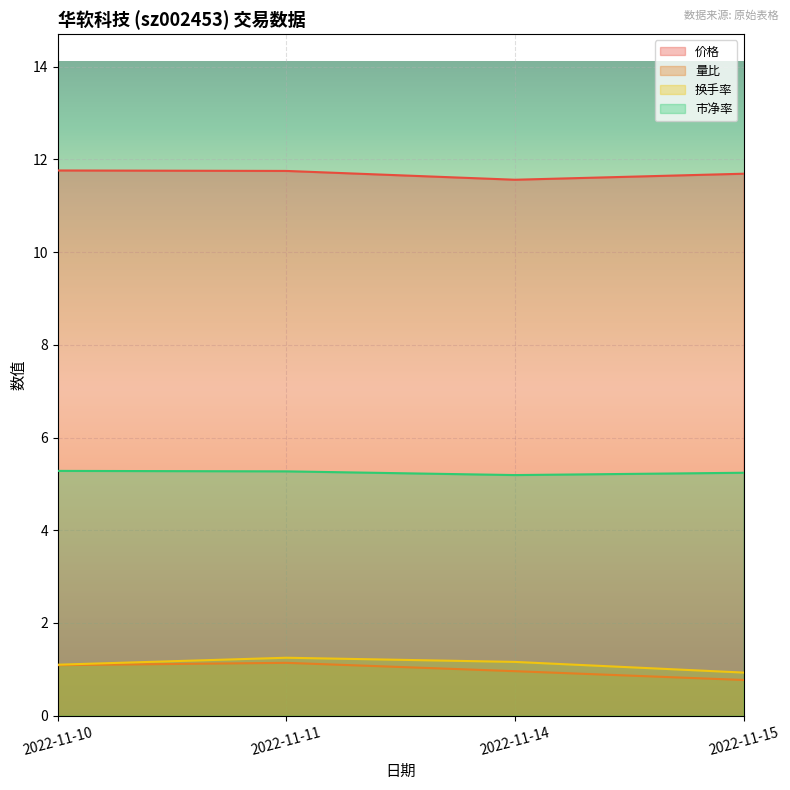

Rank the series by their maximum value, from lowest to highest.

量比, 换手率, 市净率, 价格